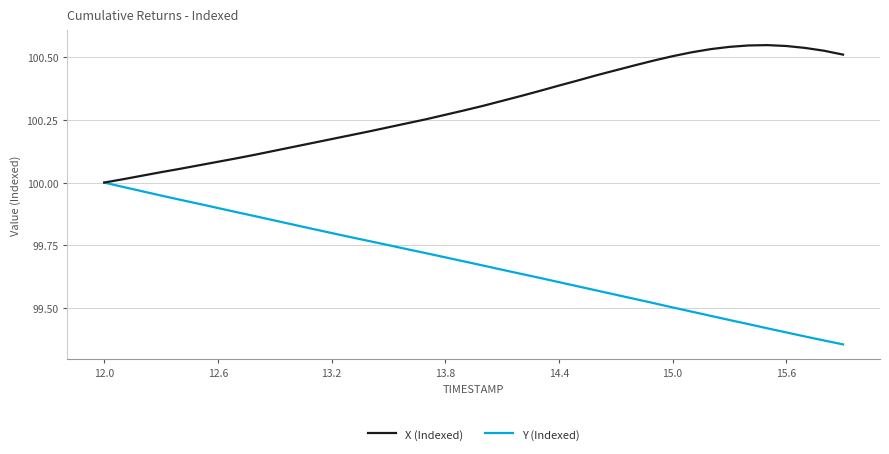

Does the chart have visible grid lines?

Yes